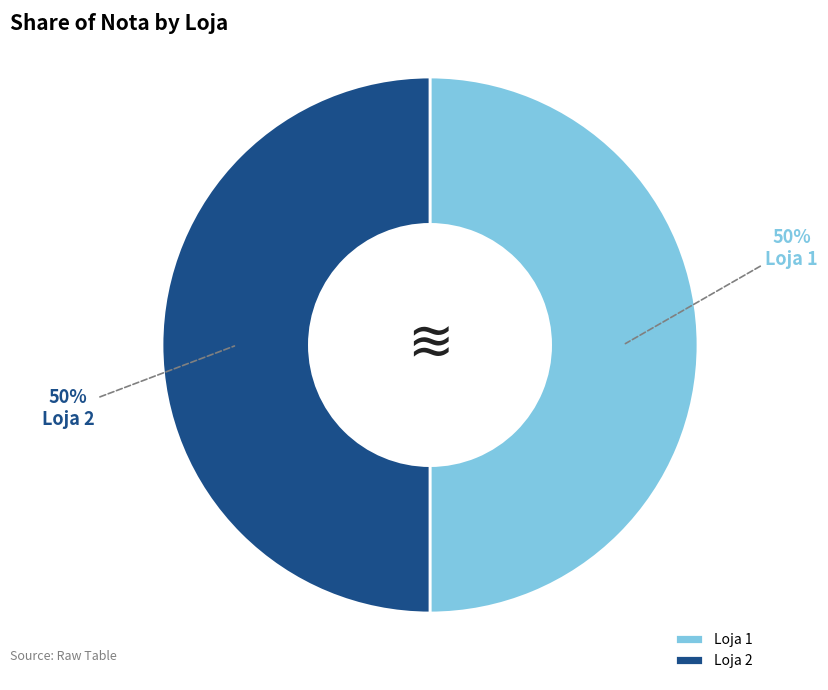

Do Loja 1 and Loja 2 together represent more than half of the pie?

Yes